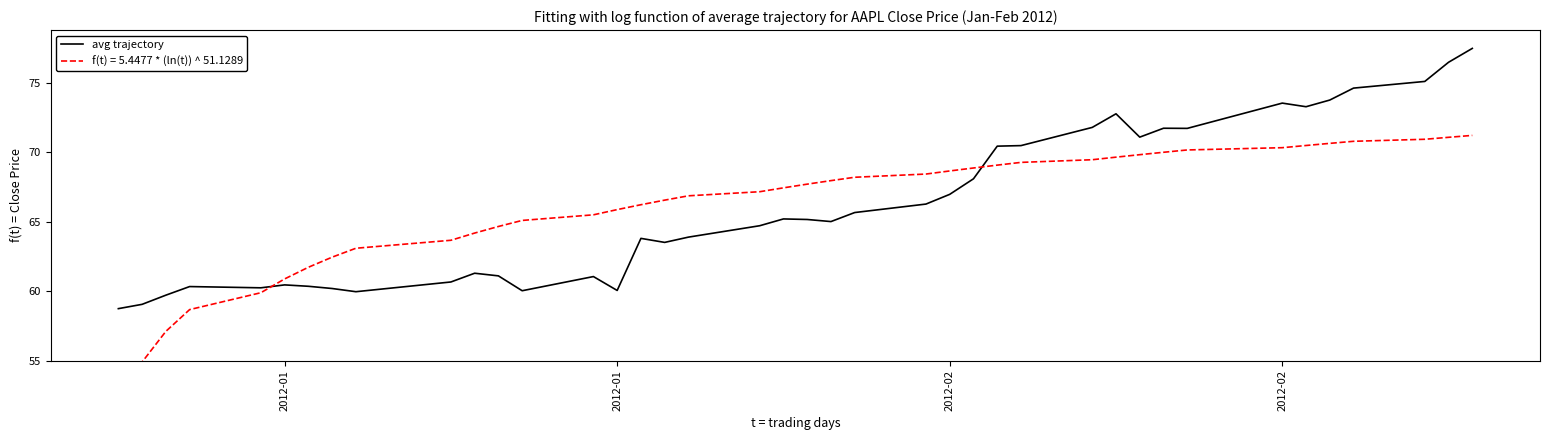

What is the difference between the maximum and minimum values?

18.7